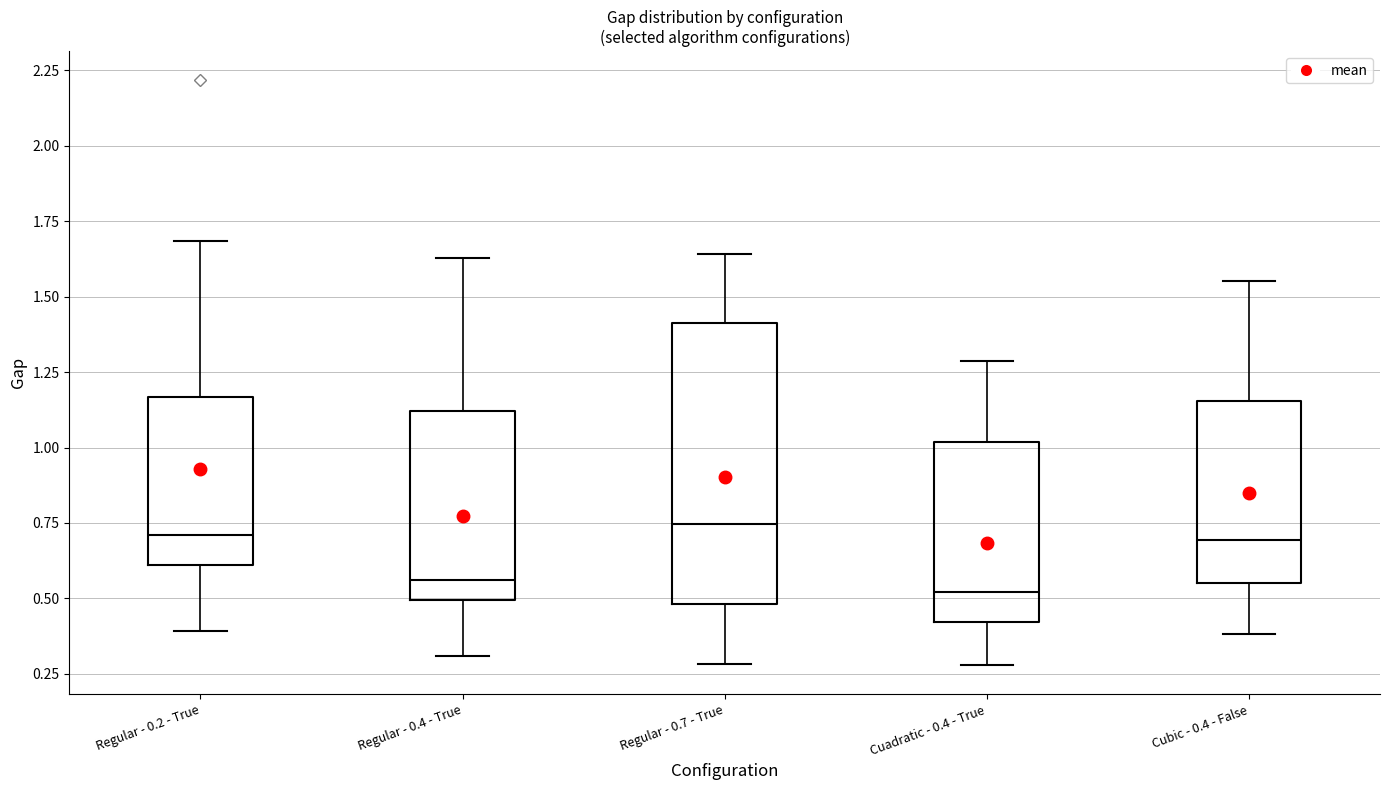

Reading left to right, read every box against the y-axis: the position of its median line, the range the box covers, and the ends of its whiskers. The values are not printed on the chart, so give them approximately, as read against the axis.

Regular - 0.2 - True: median 0.70, box 0.60 to 1.15, whiskers 0.40 to 1.70
Regular - 0.4 - True: median 0.55, box 0.50 to 1.10, whiskers 0.30 to 1.65
Regular - 0.7 - True: median 0.75, box 0.50 to 1.40, whiskers 0.30 to 1.65
Cuadratic - 0.4 - True: median 0.50, box 0.40 to 1.00, whiskers 0.30 to 1.30
Cubic - 0.4 - False: median 0.70, box 0.55 to 1.15, whiskers 0.40 to 1.55